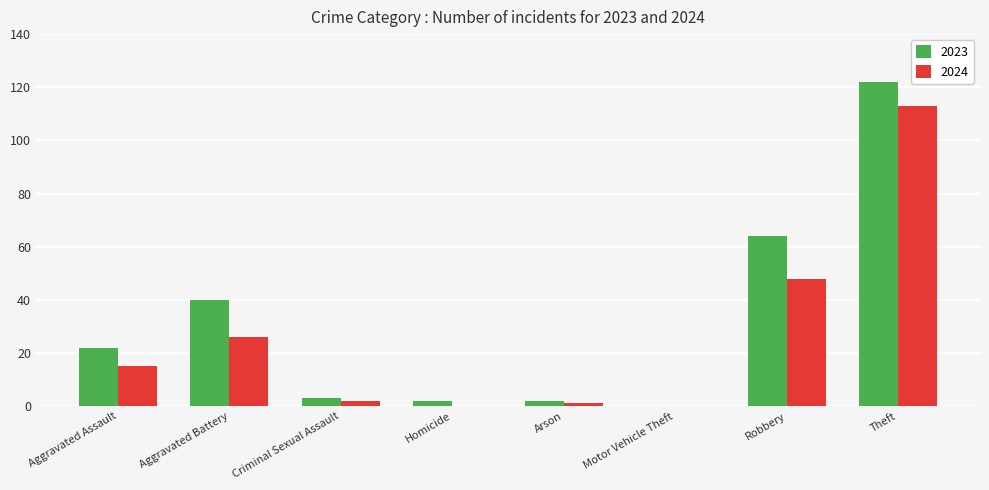

Read the 2023 value at Theft.

122